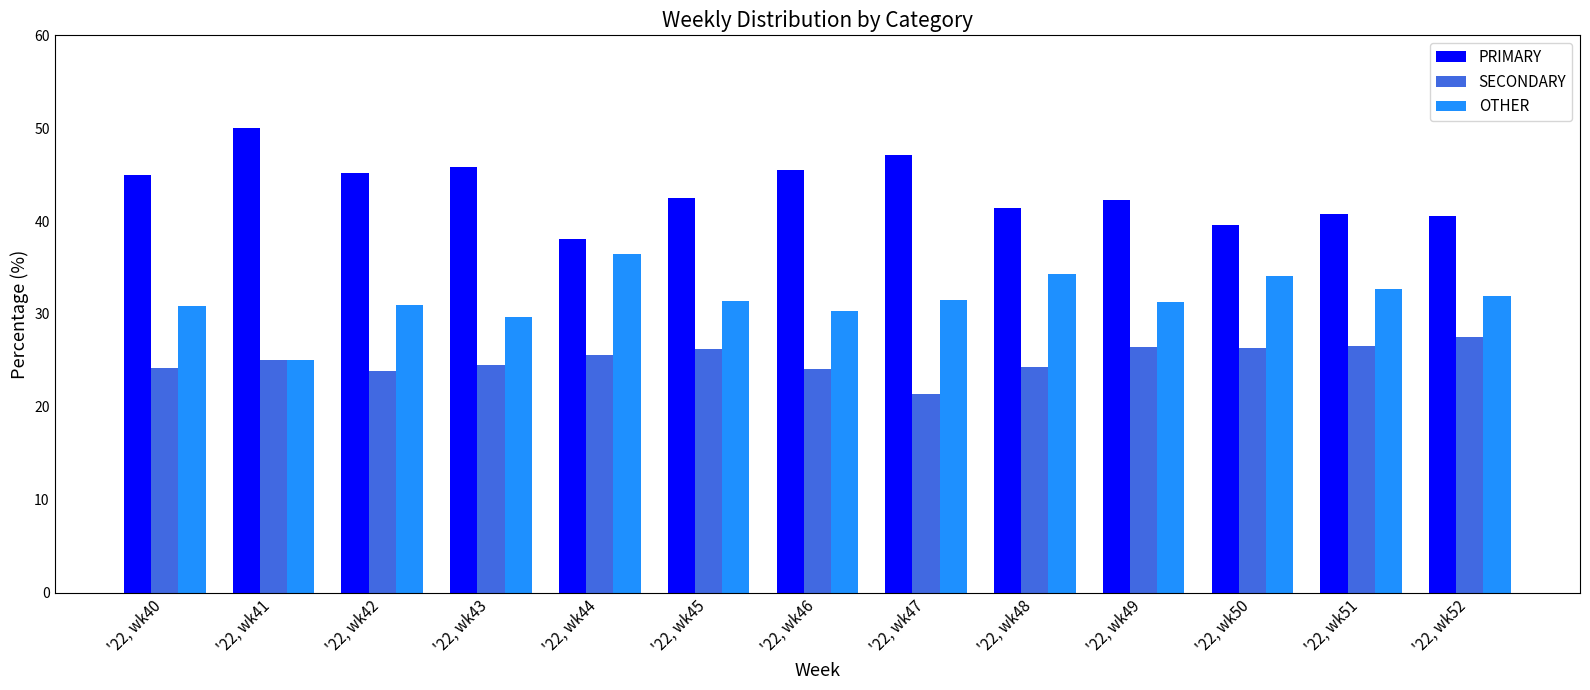

Are the bars grouped side by side (vs. stacked)?

Yes